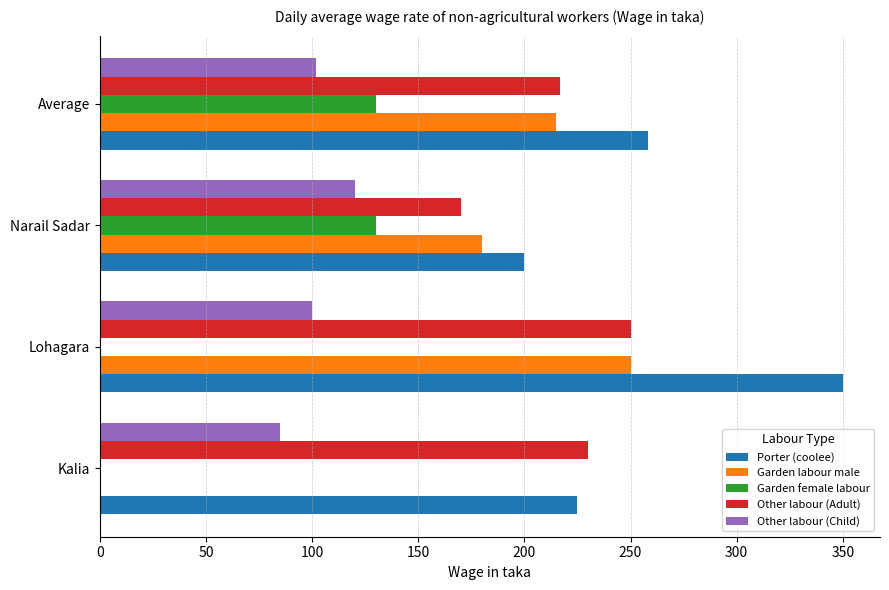

Which category has the highest value in the Other labour (Child) series?

Narail Sadar